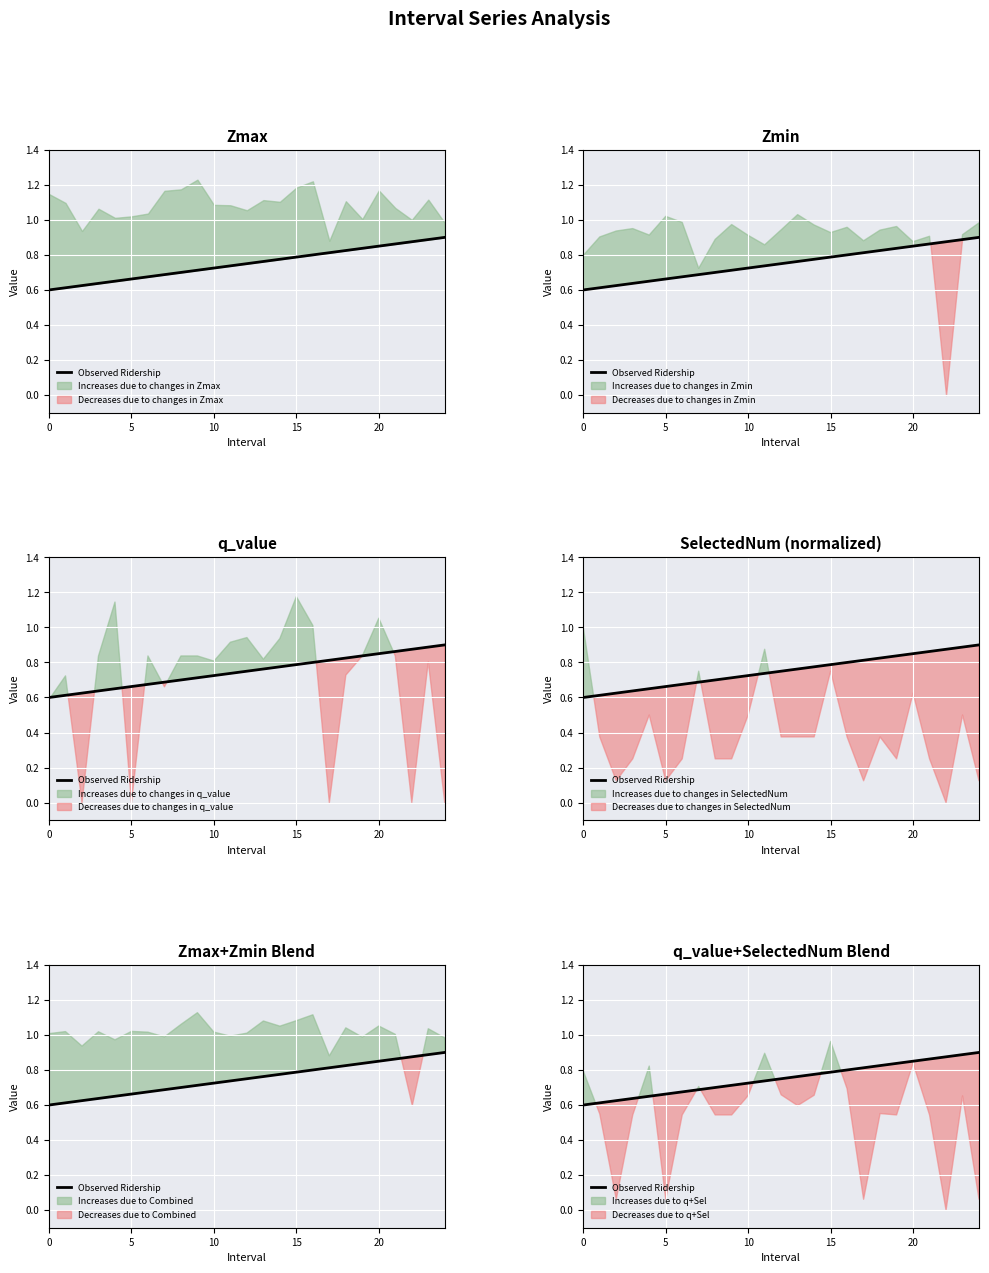

Is it true that the value at 19 is 1.3?

False